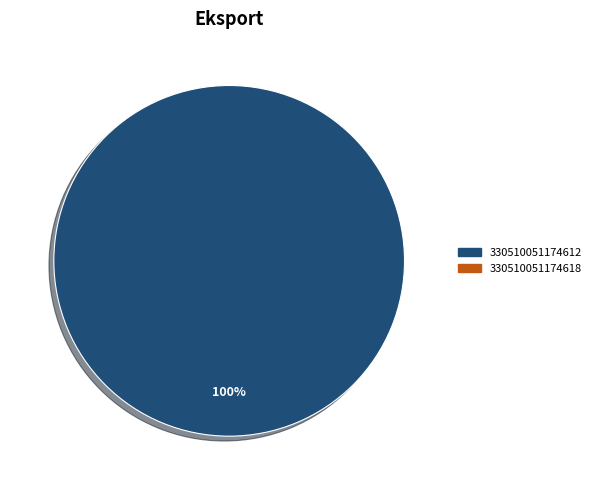

Is there a majority slice in this chart?

Yes